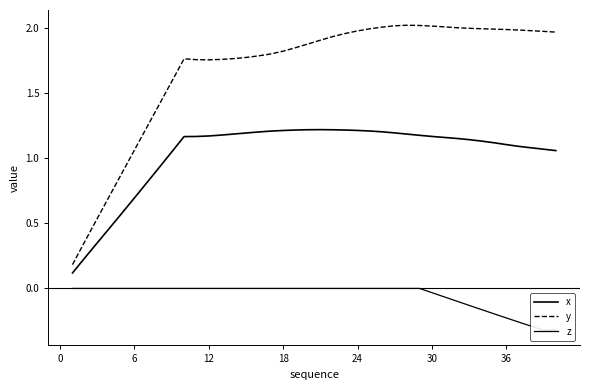

What is the label of the 13th point from the left?

12